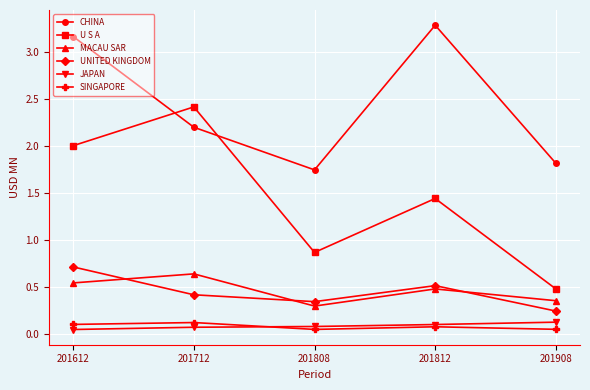

True or false: JAPAN and CHINA cross at least once.

False